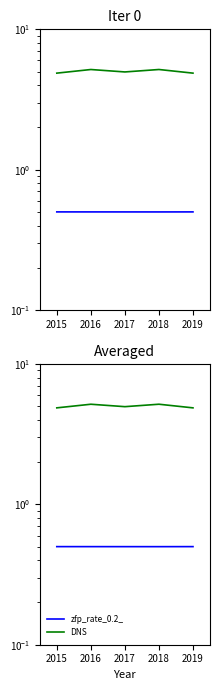

What is the sum of all zfp_rate_0.2_ values?

2.5